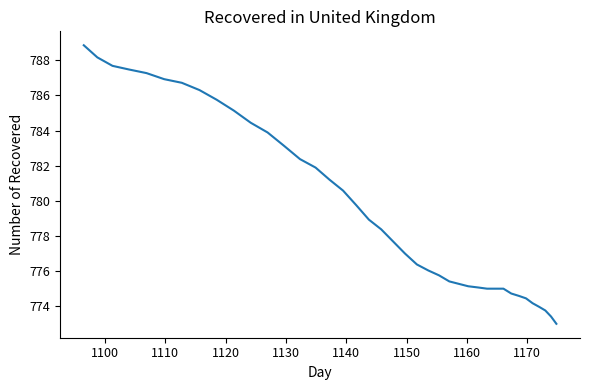

Does the chart have visible grid lines?

No